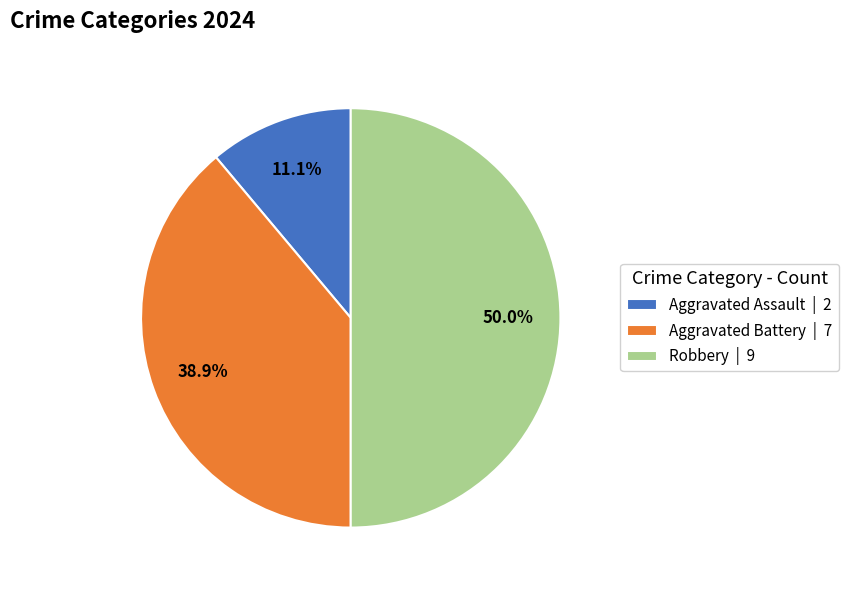

Approximately how many times larger is the value at Aggravated Assault compared to Aggravated Battery?

0.3